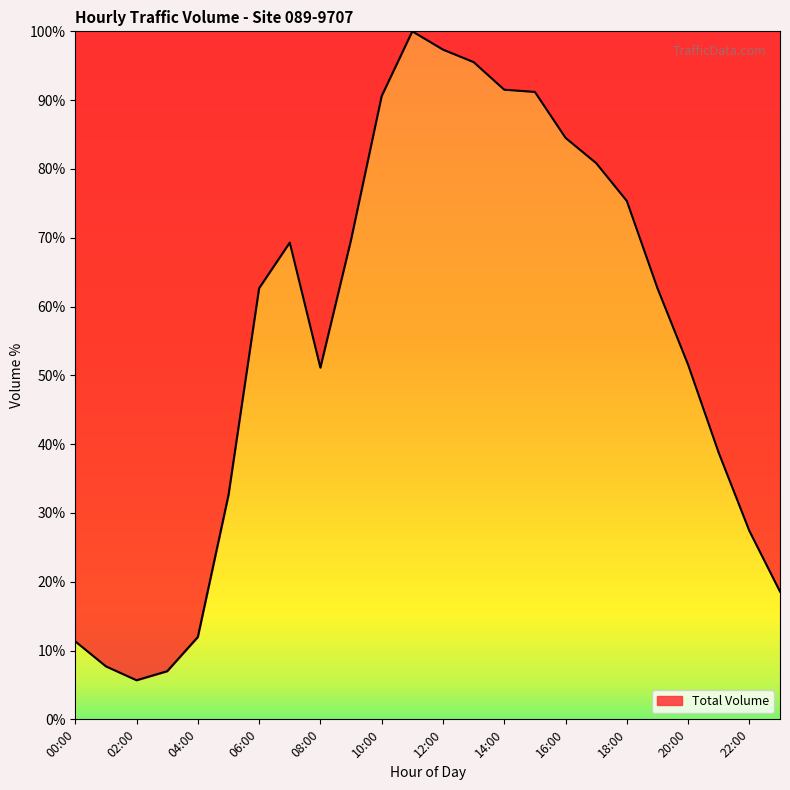

What is the smallest value displayed?

5.7